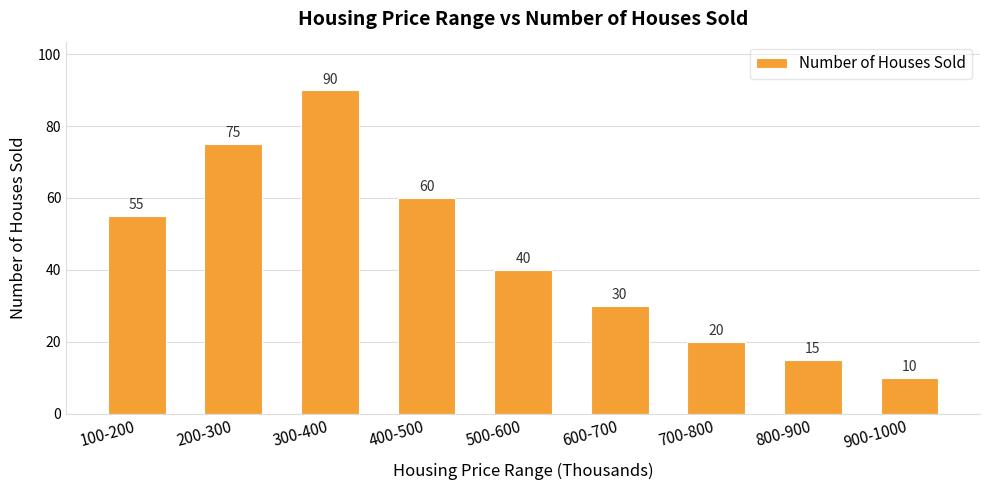

How many bars are there in total?

9